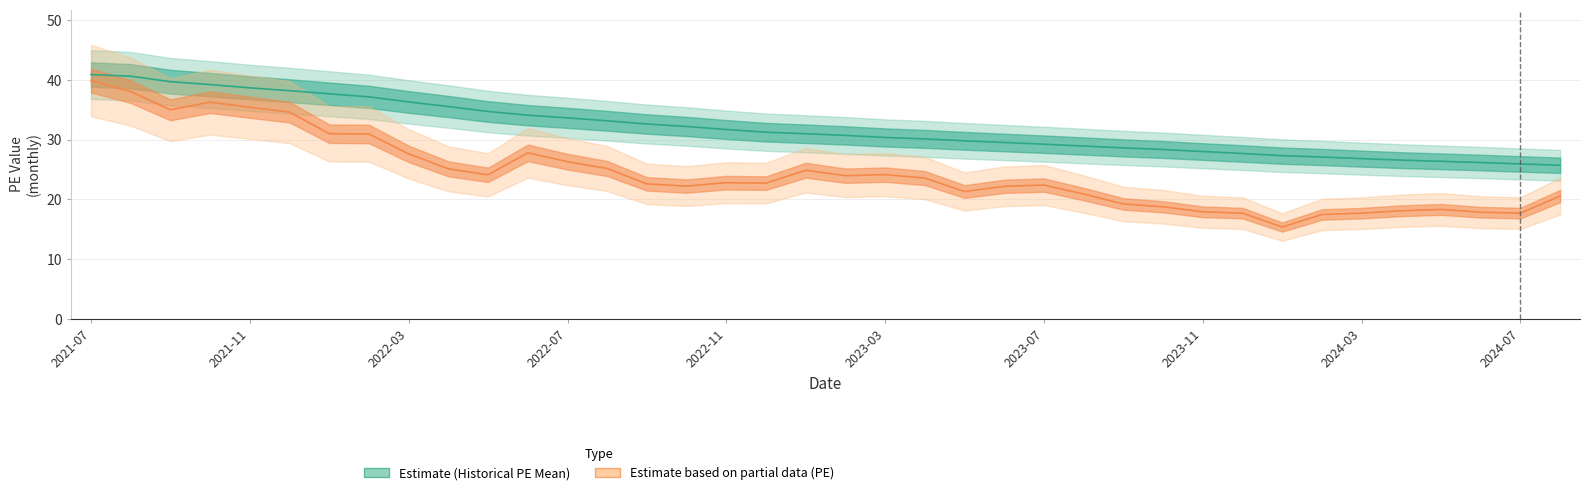

Where is the first local maximum for PE?

2021-10